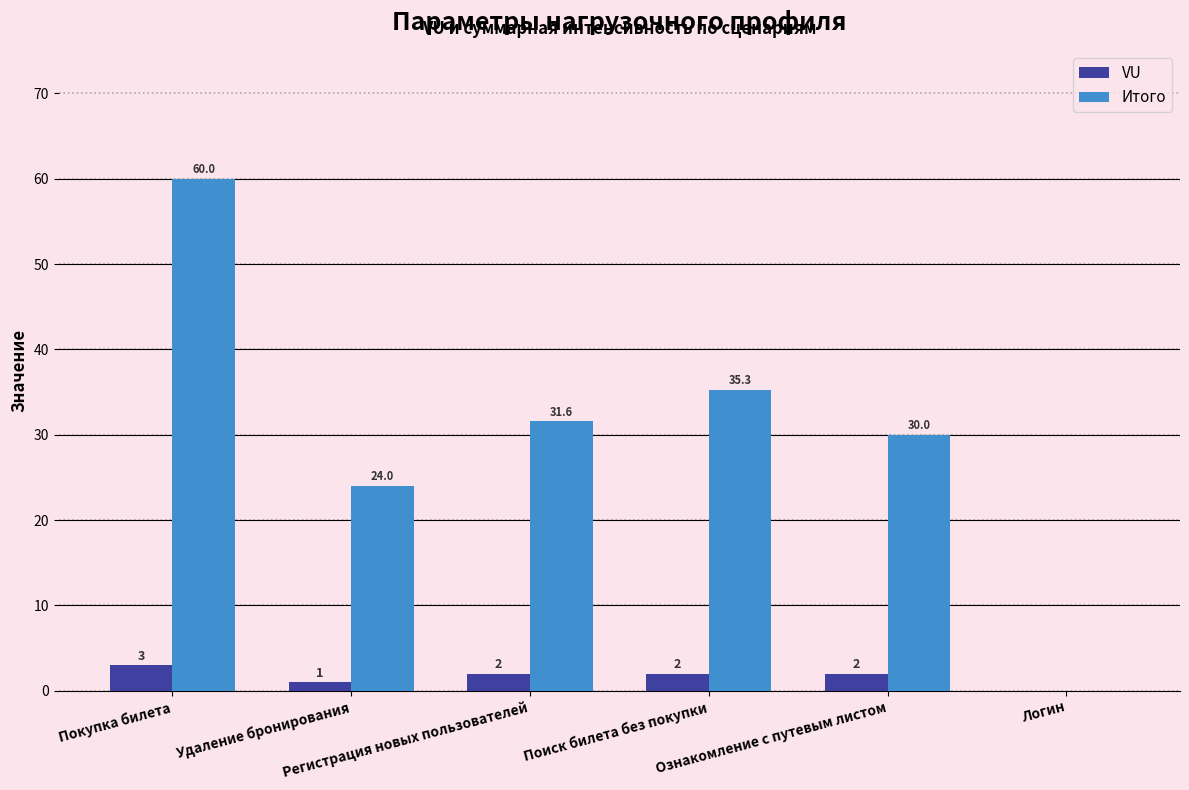

What is the sum of all VU values?

10.0